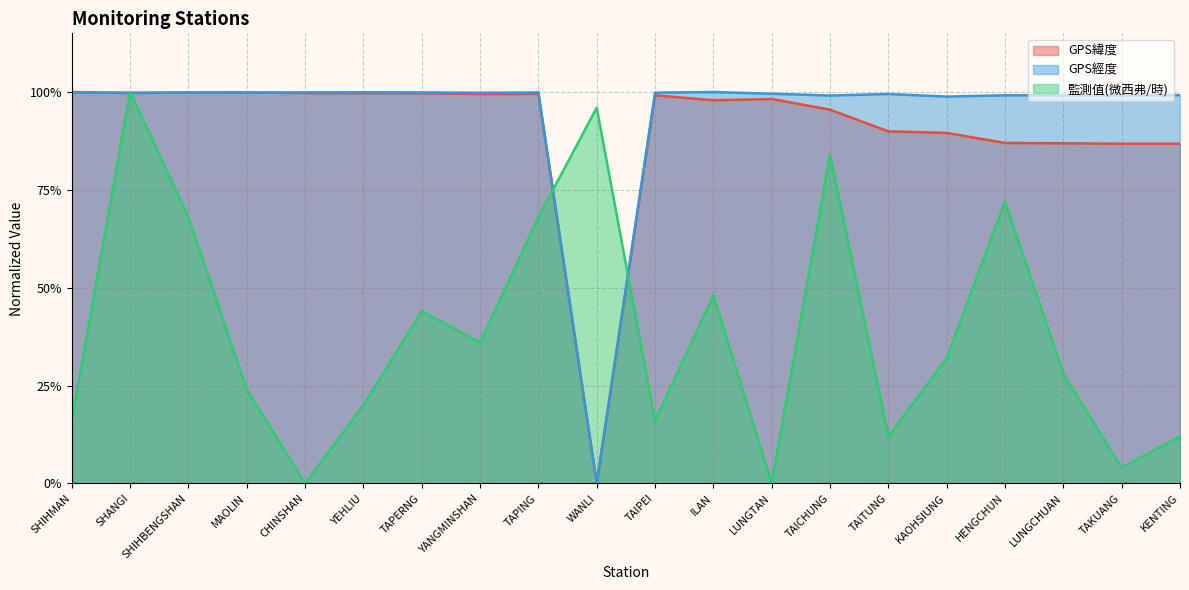

Reading left to right, transcribe all the data shown in this chart.

GPS緯度: 1.0	1.0	1.0	1.0	1.0	1.0	1.0	1.0	1.0	0.0	1.0	1.0	1.0	1.0	0.9	0.9	0.9	0.9	0.9	0.9
GPS經度: 1.0	1.0	1.0	1.0	1.0	1.0	1.0	1.0	1.0	0.0	1.0	1.0	1.0	1.0	1.0	1.0	1.0	1.0	1.0	1.0
監測值(微西弗/時): 0.2	1.0	0.7	0.2	0.0	0.2	0.4	0.4	0.7	1.0	0.2	0.5	0.0	0.8	0.1	0.3	0.7	0.3	0.0	0.1